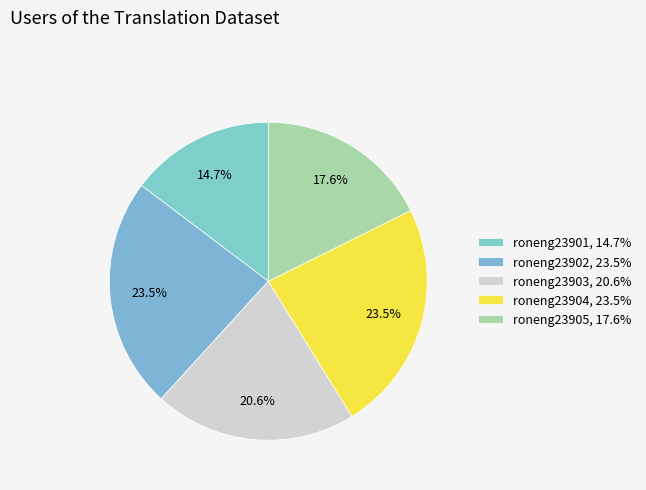

Count the number of slices in the pie.

5